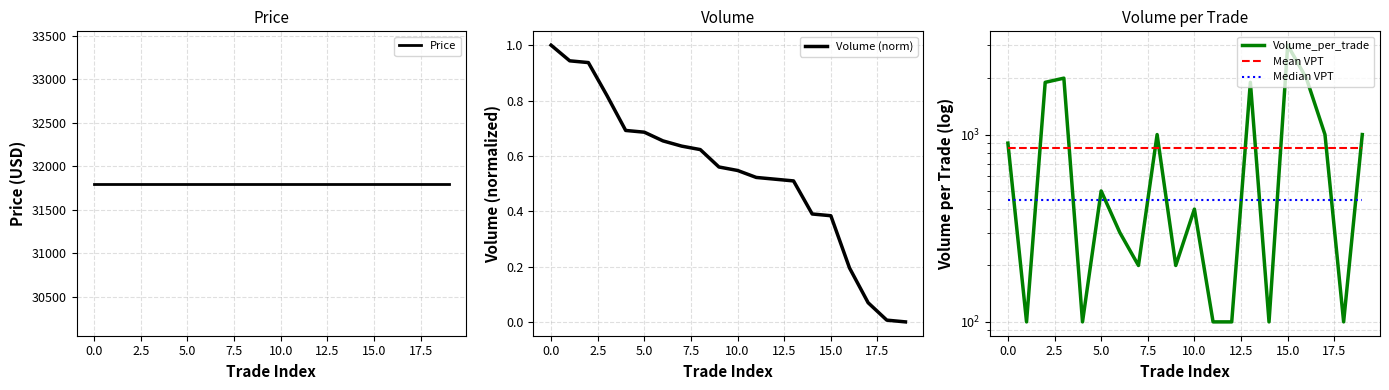

How many data points in Volume_per_trade are less than 500?

10